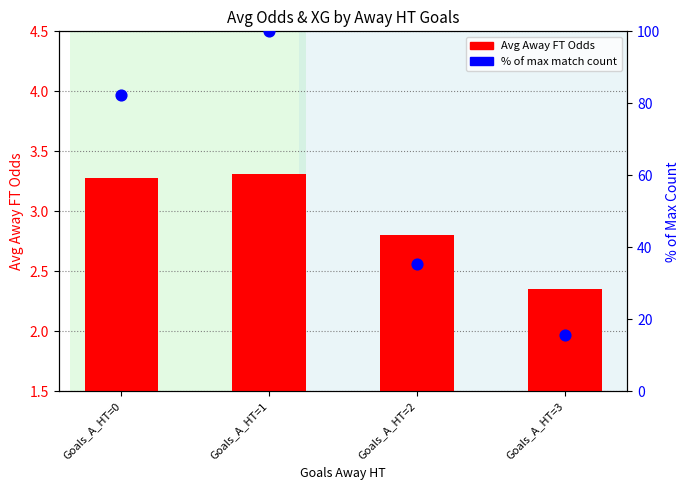

Is the value of % of max count at Goals_A_HT=2 greater than the value of Avg Odd_A_FT at Goals_A_HT=0?

Yes